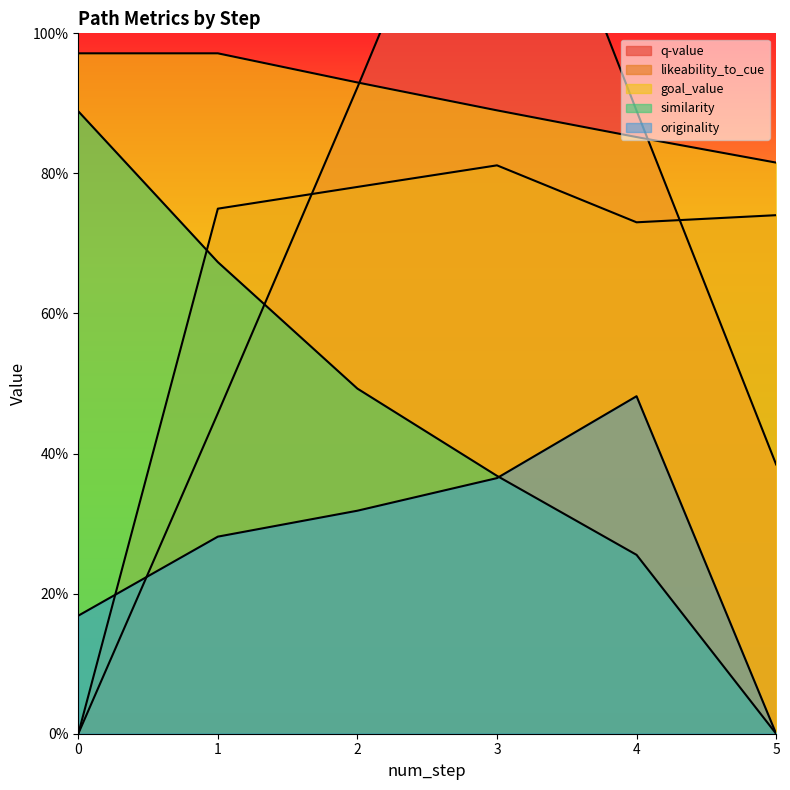

Is the value of goal_value at 4 greater than the value of q-value at 0?

Yes